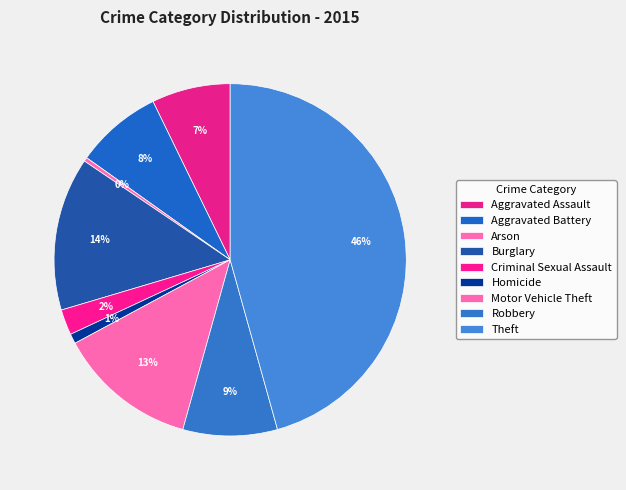

How many segments does this pie chart have?

9